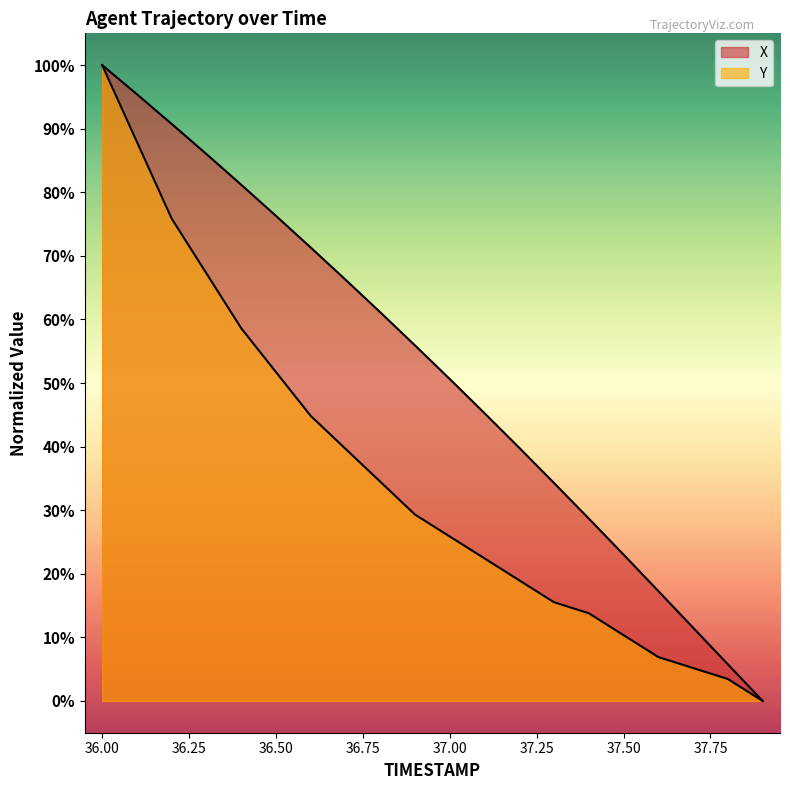

What is the difference between the maximum and minimum values in the X series?

100.0